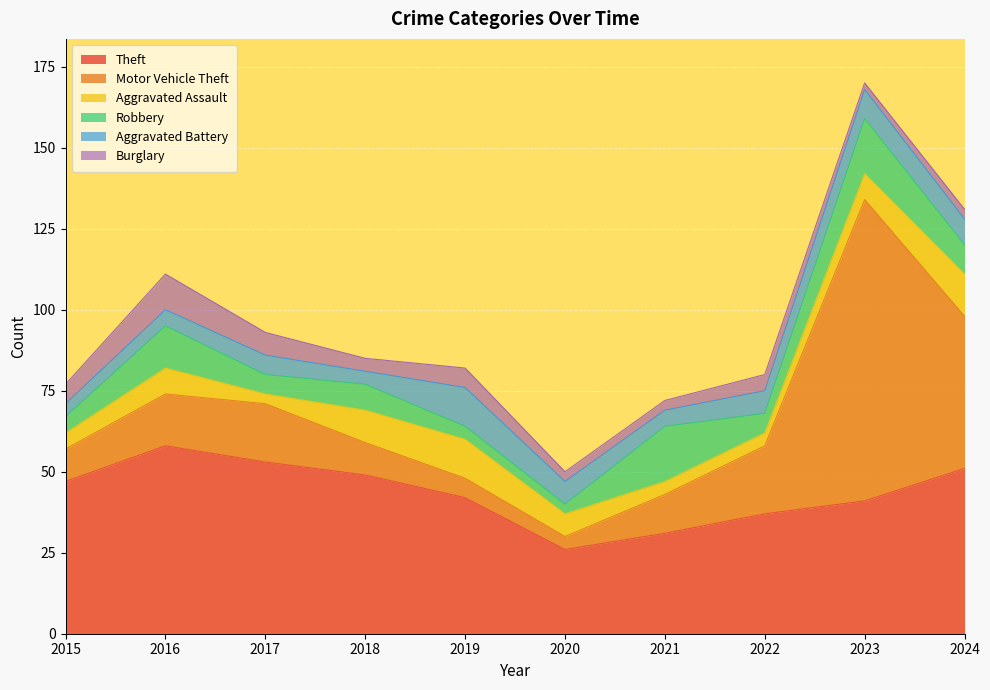

Which series ends up on top after the final intersection of Robbery and Motor Vehicle Theft?

Motor Vehicle Theft